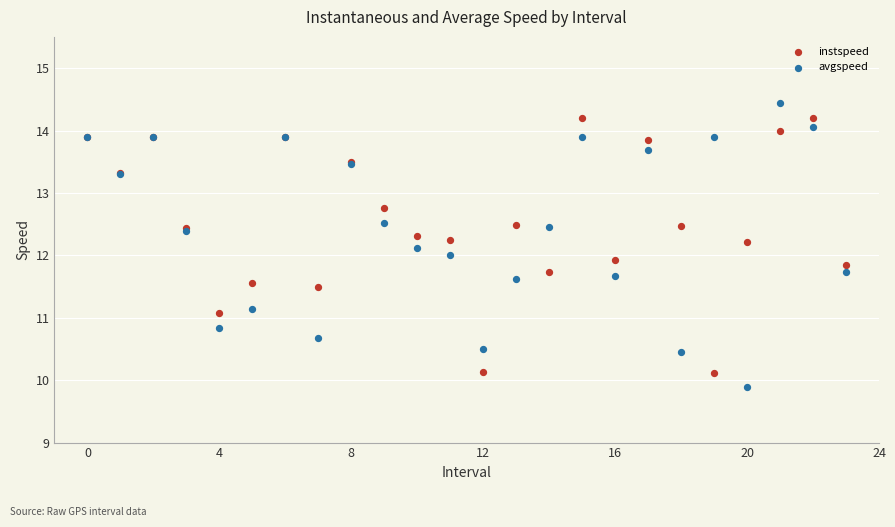

Which series has the widest spread of Y values?

avgspeed